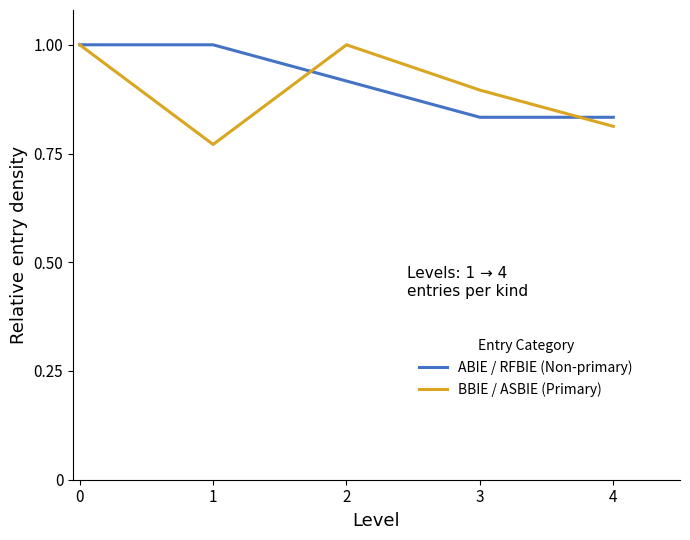

Is it true that ABIE / RFBIE (Non-primary) equals 1.5 at 1?

False